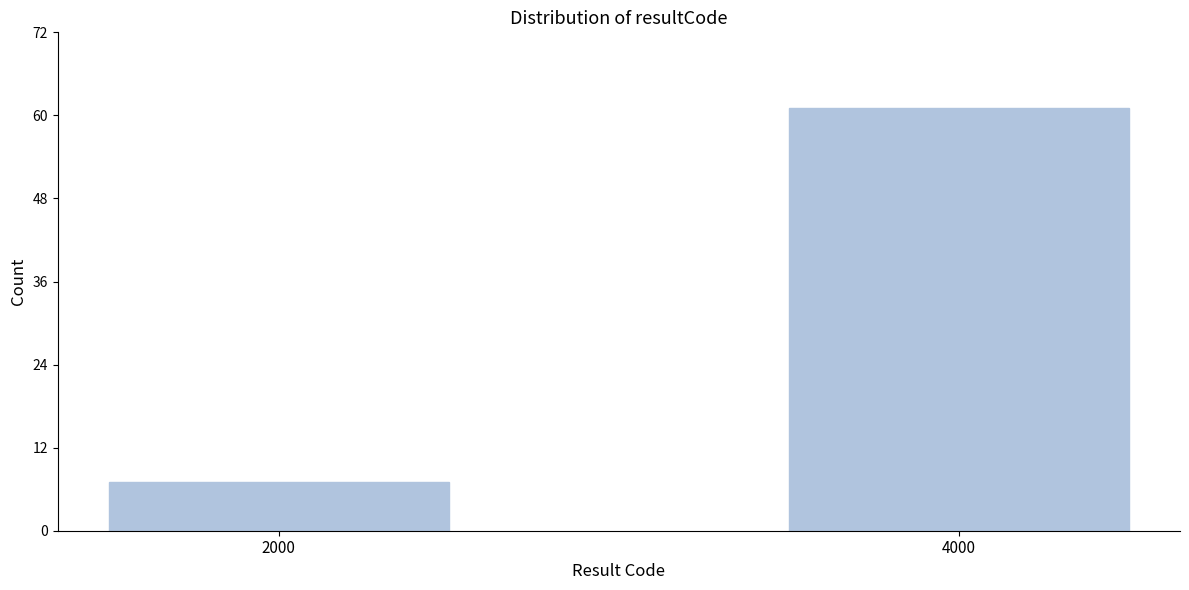

Reading right to left, list all the values displayed in this chart.

4000=61	2000=7